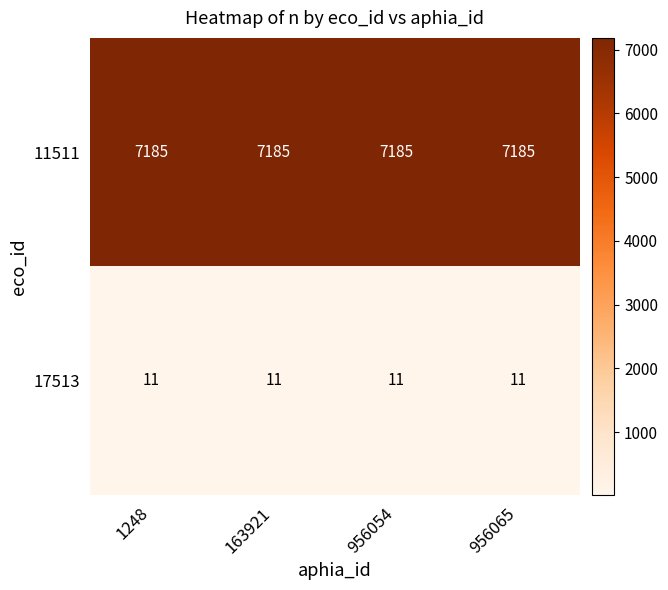

Which series has the largest total across all categories?

11511